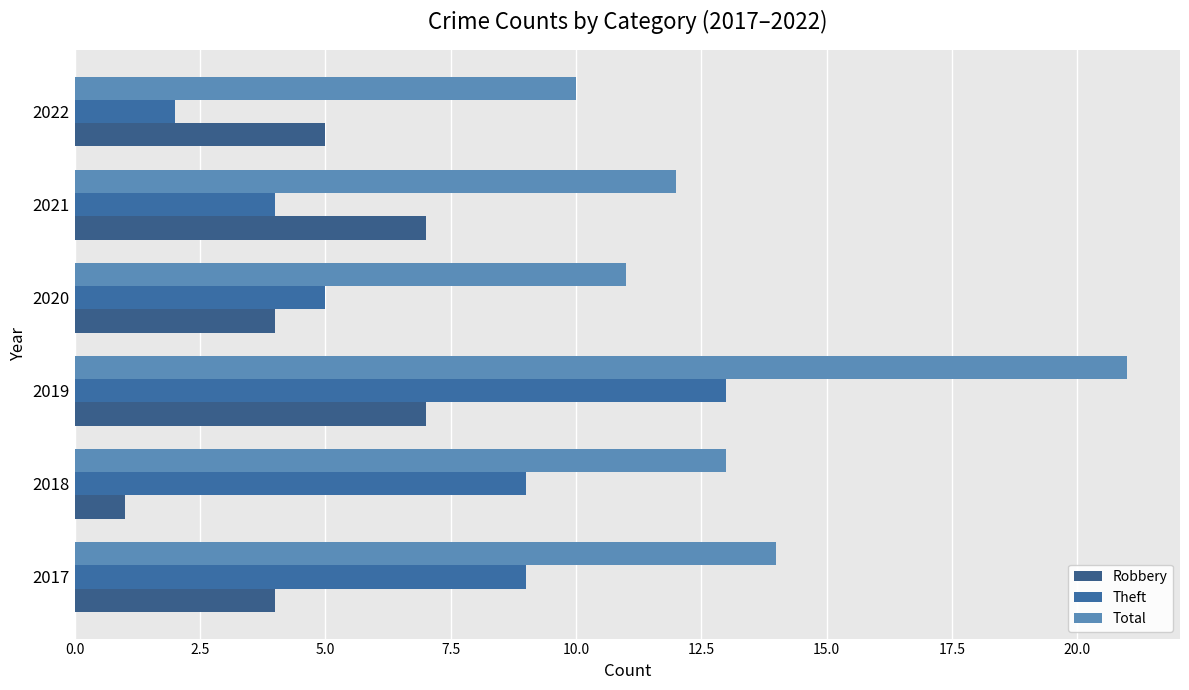

Which series has the largest total across all categories?

Total